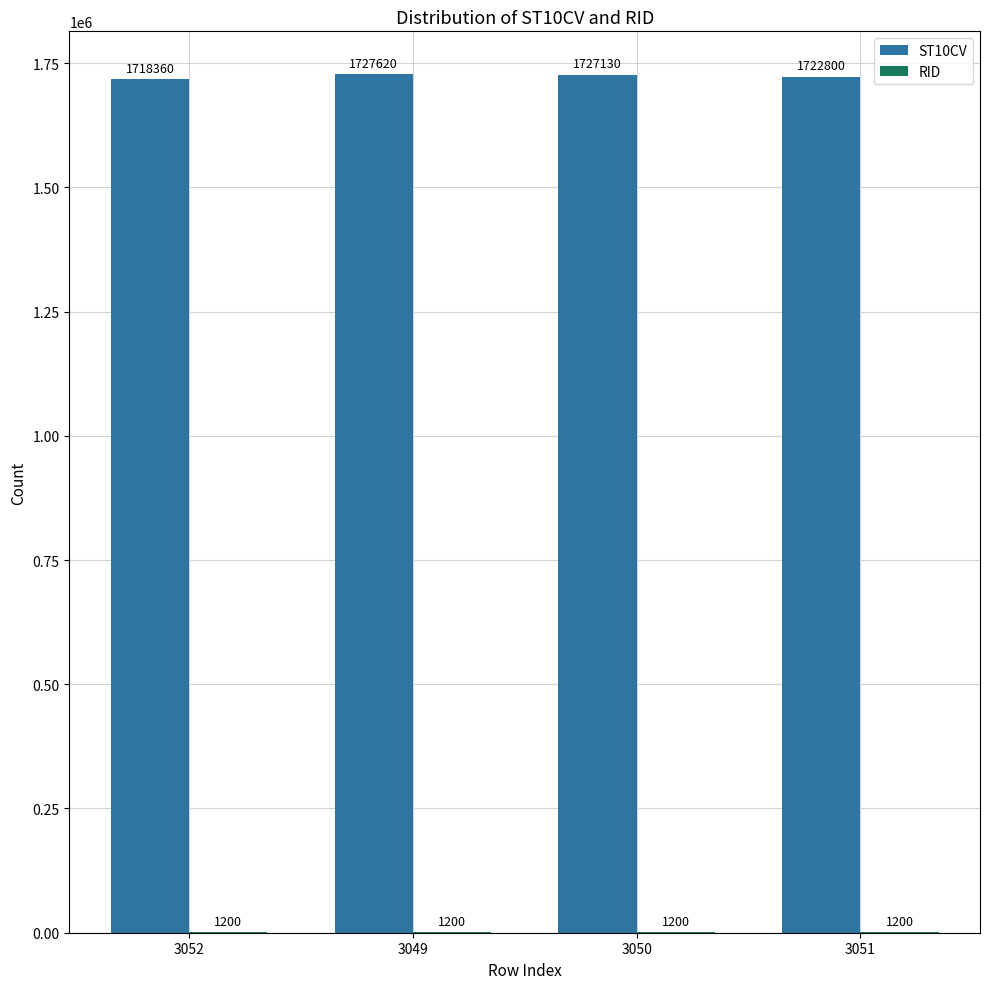

How many groups of bars are there?

4